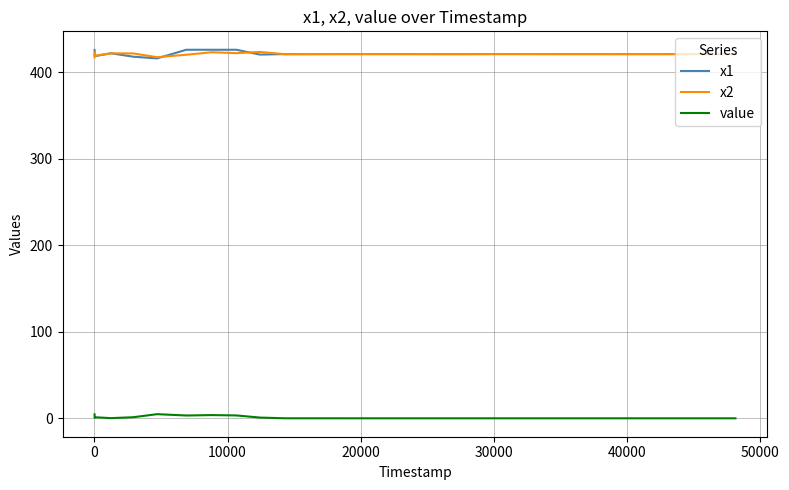

Which series has the largest range (max minus min)?

x1